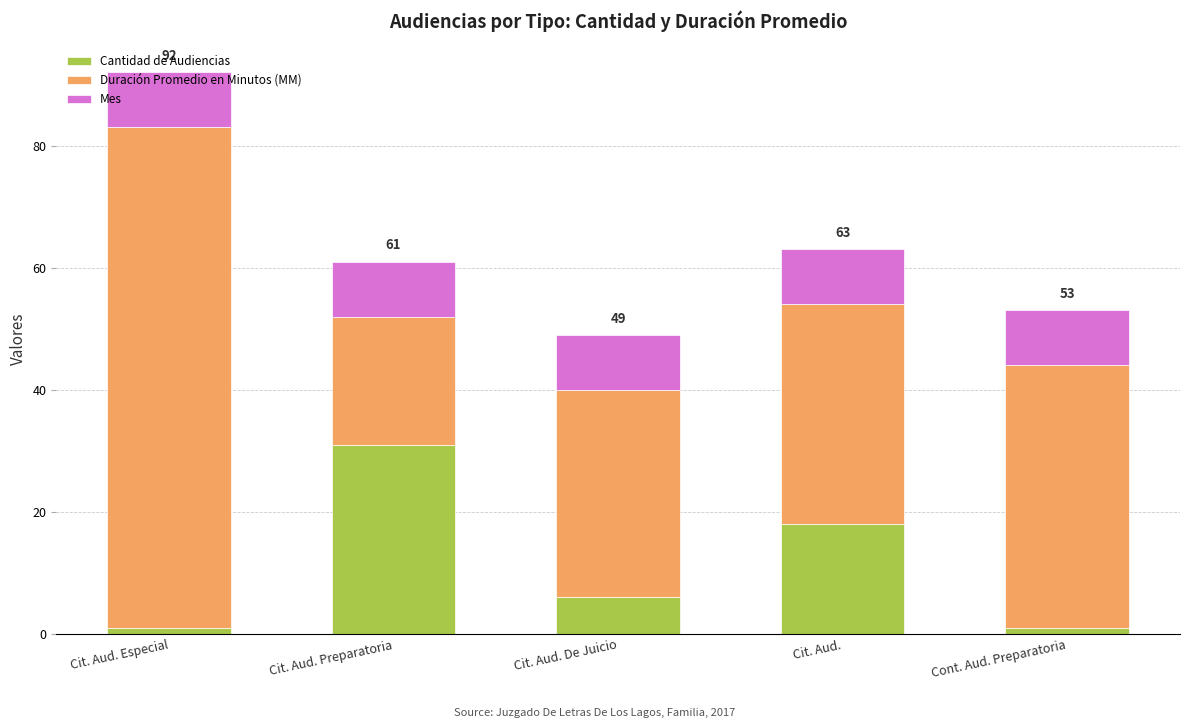

The value of Cantidad de Audiencias at Cit. Aud. Preparatoria is 31. True or false?

True